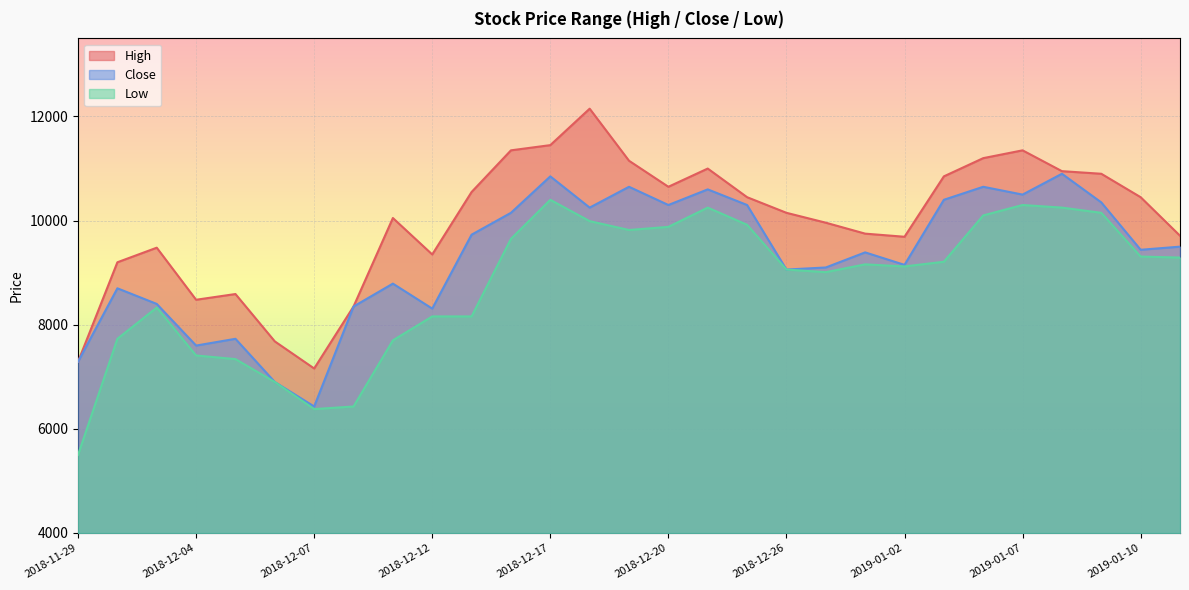

The Close series shows 2688 at 2019-01-02. True or false?

False